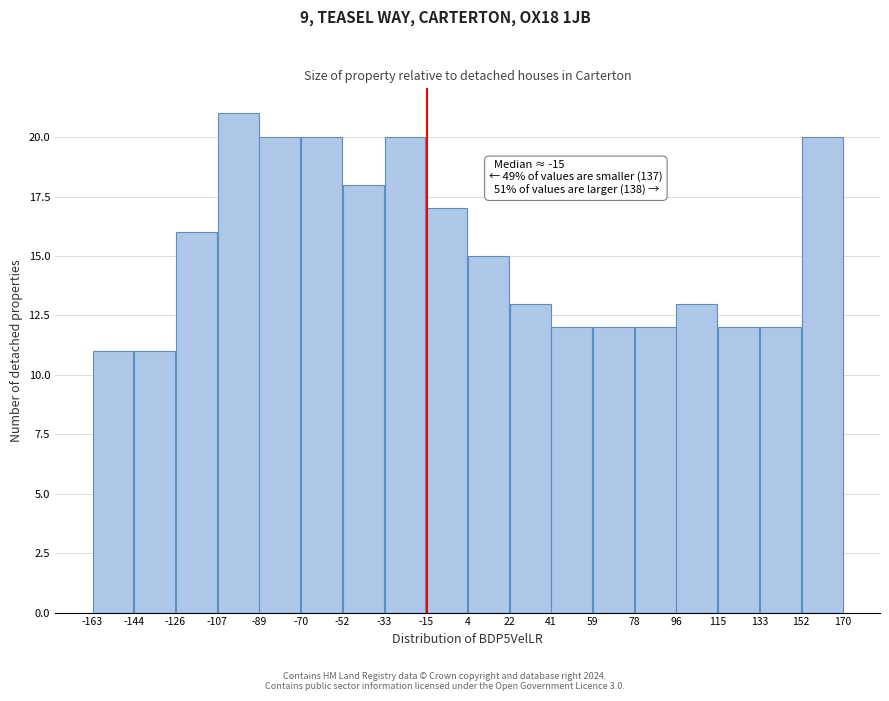

Over which range of the x-axis is the bar tallest?

-107 to -89